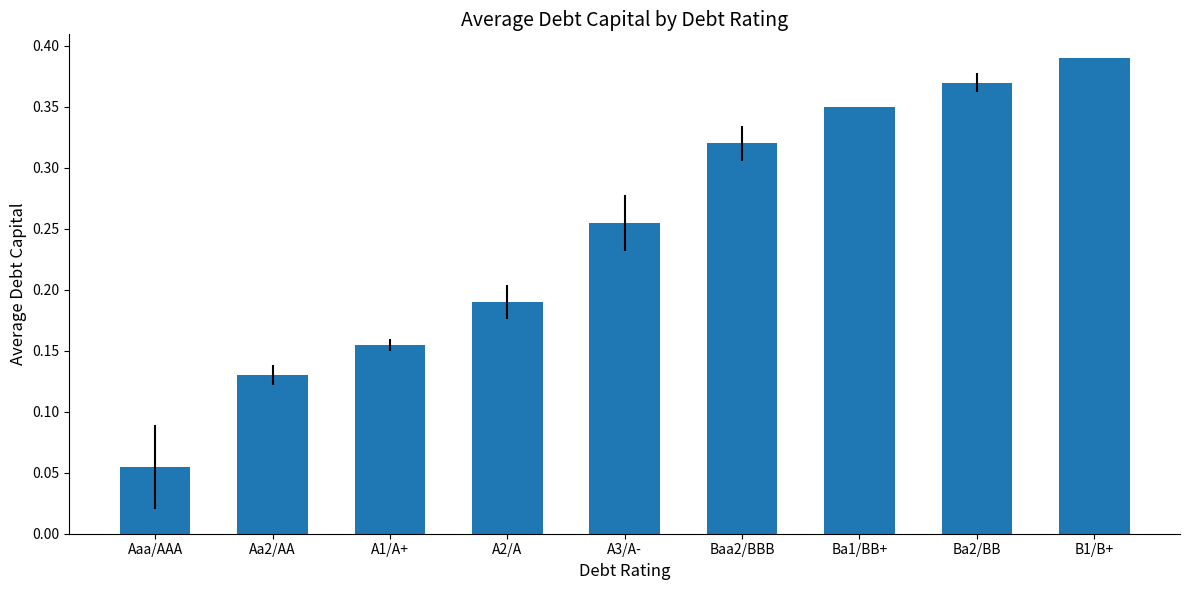

How many values are between 0 and 1?

9